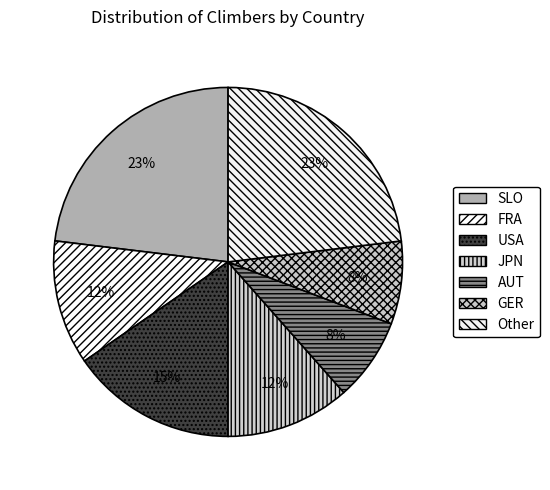

Count the number of slices in the pie.

7